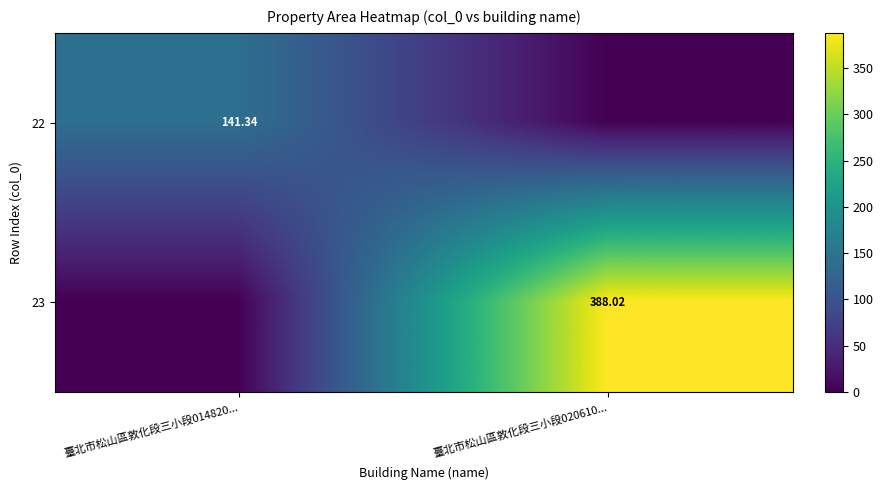

Where does the 22 series first go above 141?

臺北市松山區敦化段三小段014820...